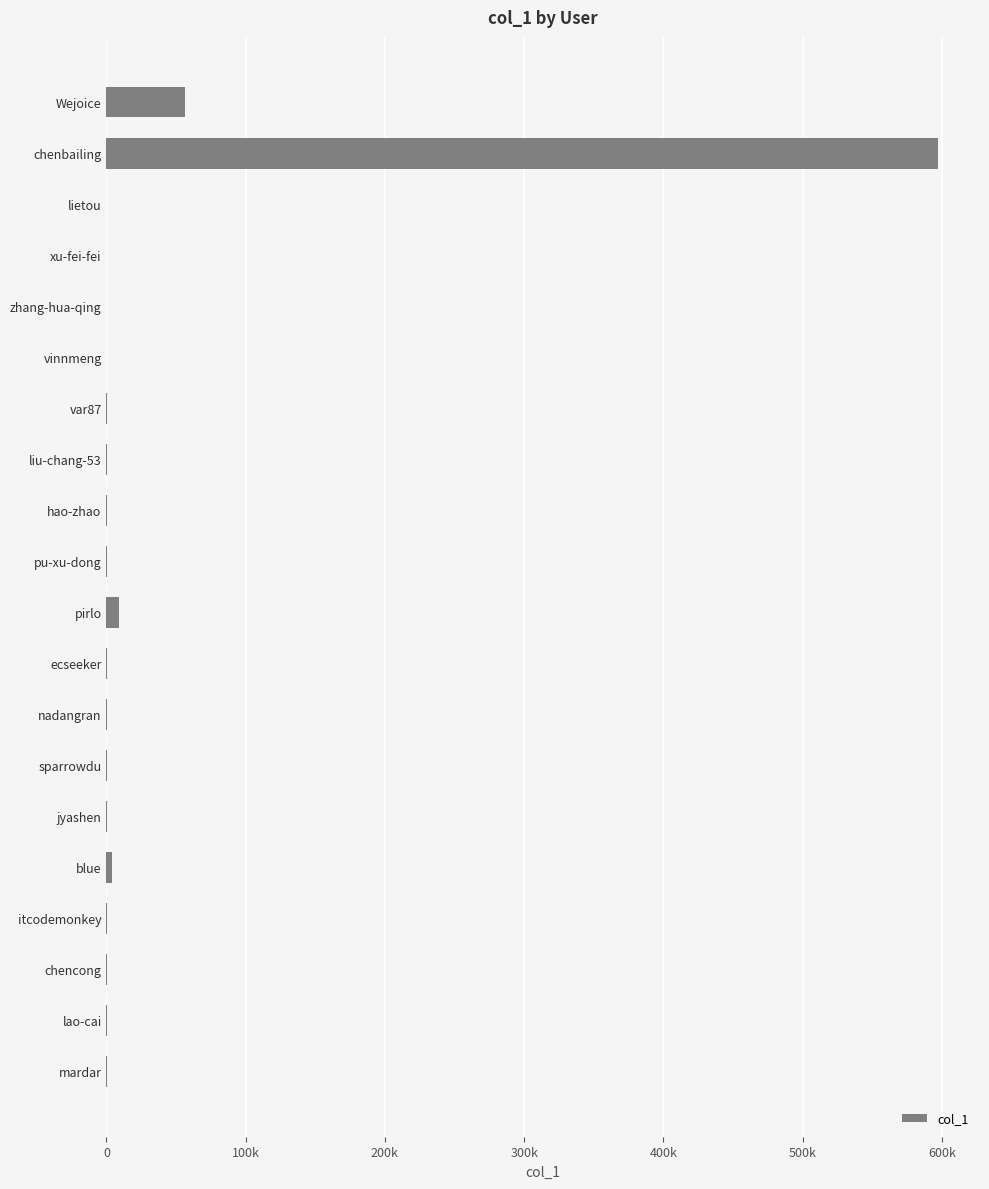

Which category has the highest value across all series?

chenbailing